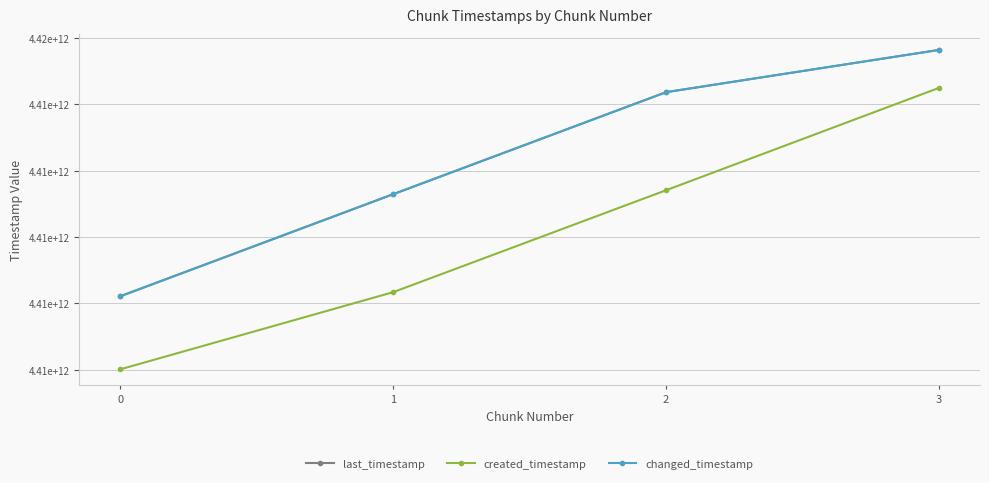

What is the value of the created_timestamp point at the 4th from the left?

4414624601582